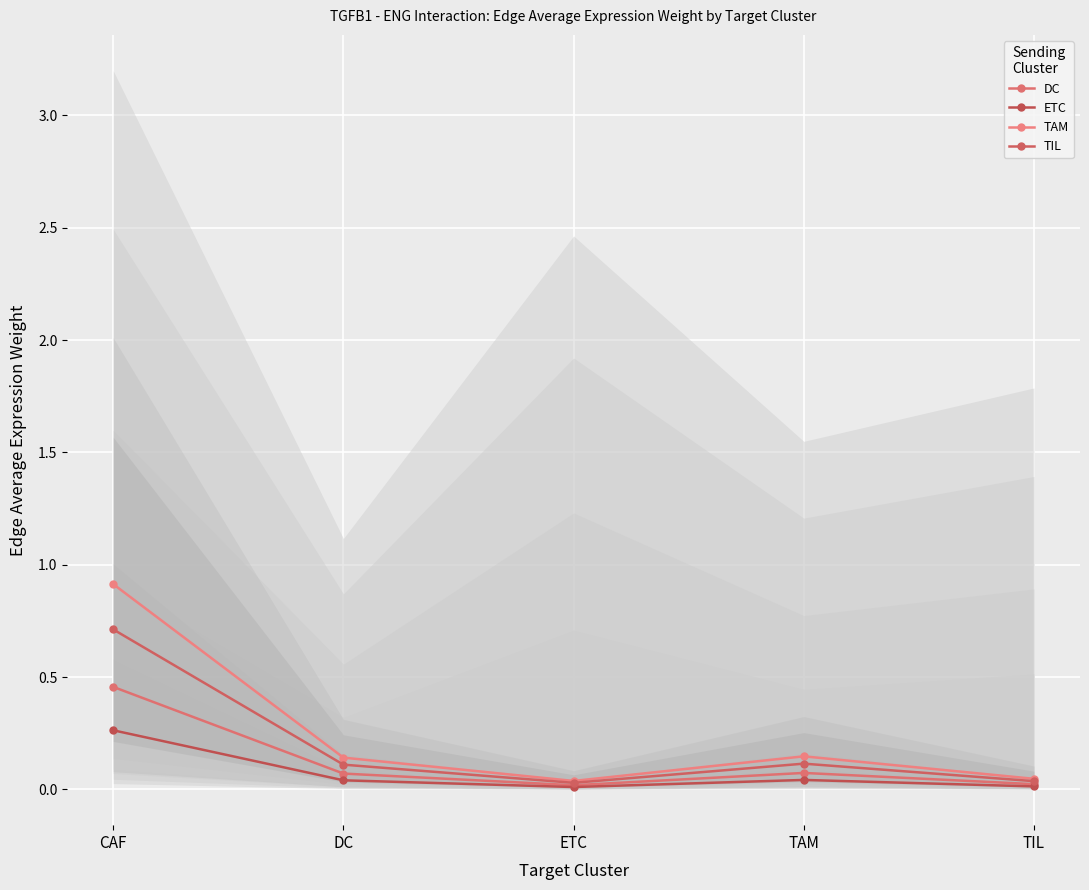

In TAM, how many points are higher than both neighbors (excluding endpoints)?

1